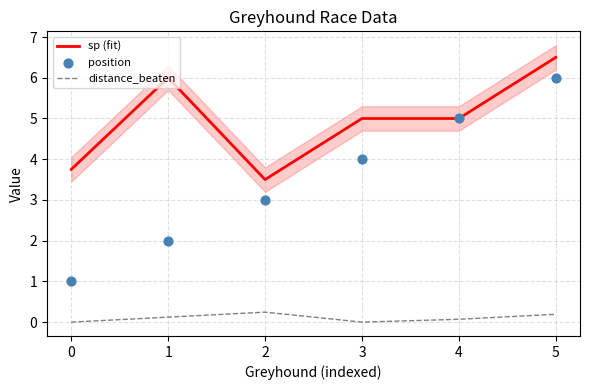

Which series reaches the maximum Y coordinate?

sp (fit)